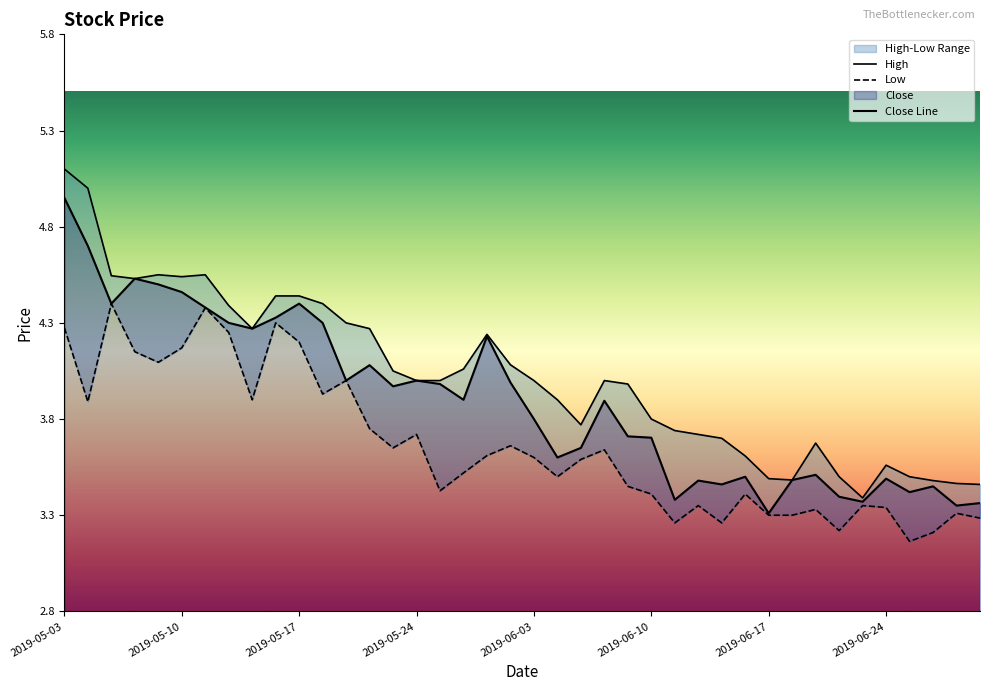

What is the approximate value of Close Line at 36?

3.4